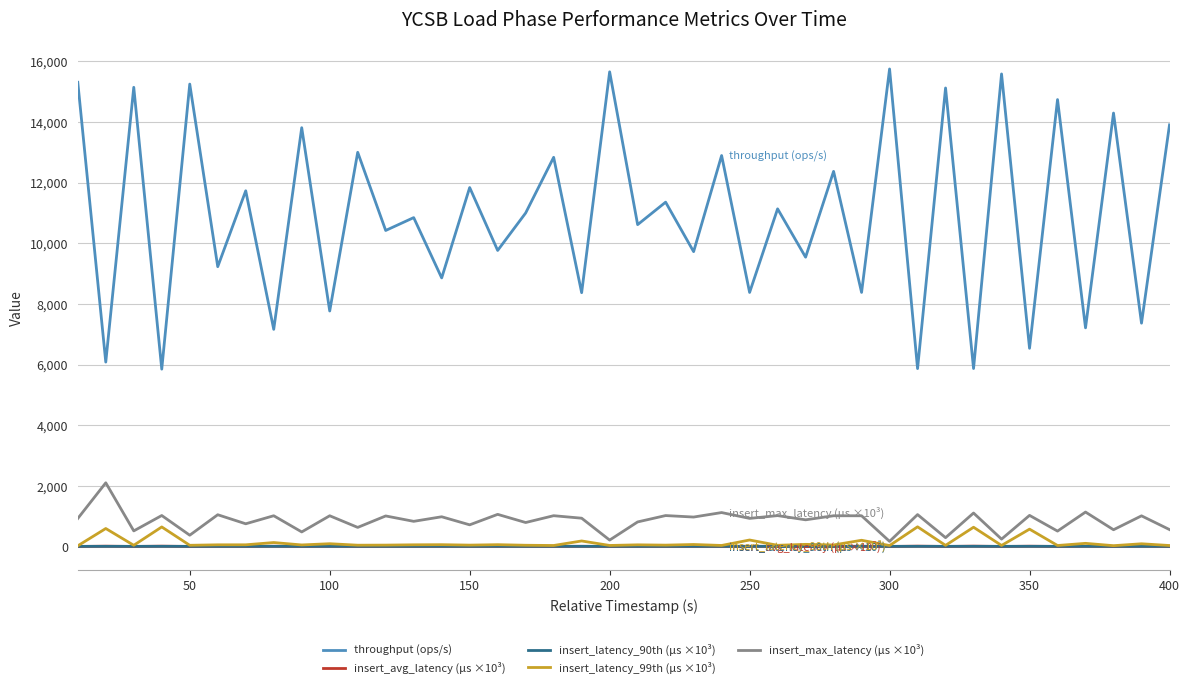

What is the average value of the insert_latency_90th (µs ×10³) series?

11.4